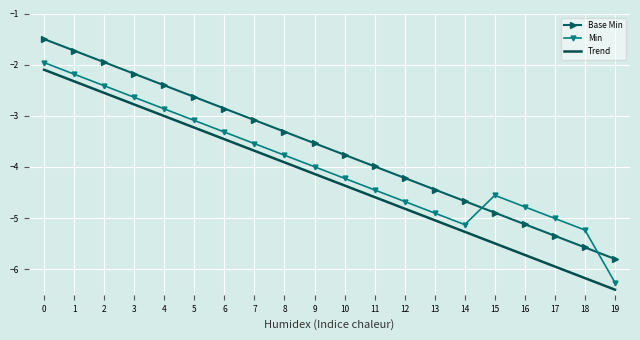

True or false: Trend and Min cross at least once.

False